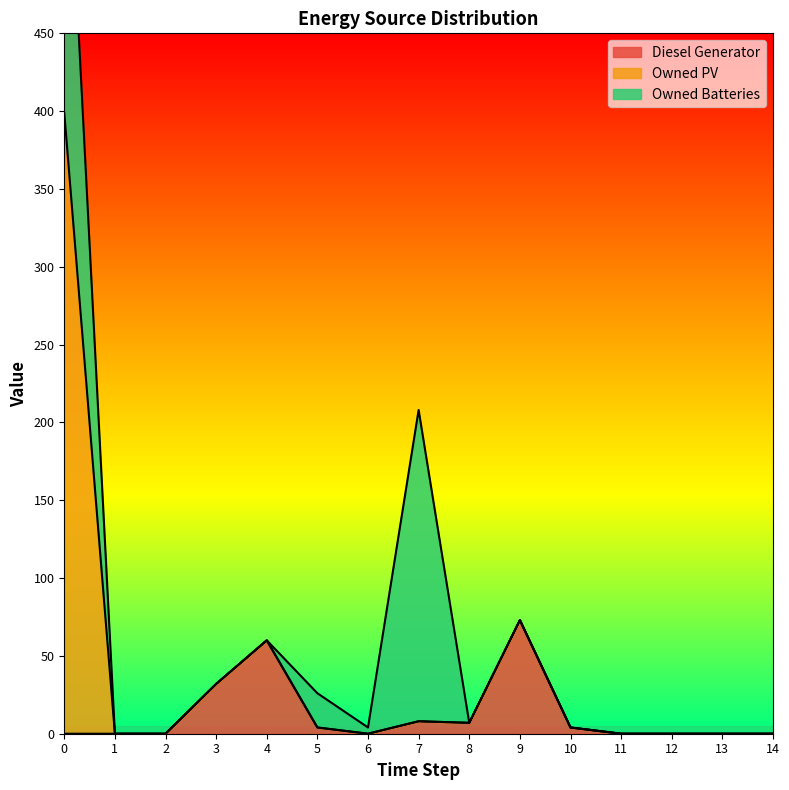

Count the number of data series in this chart.

3